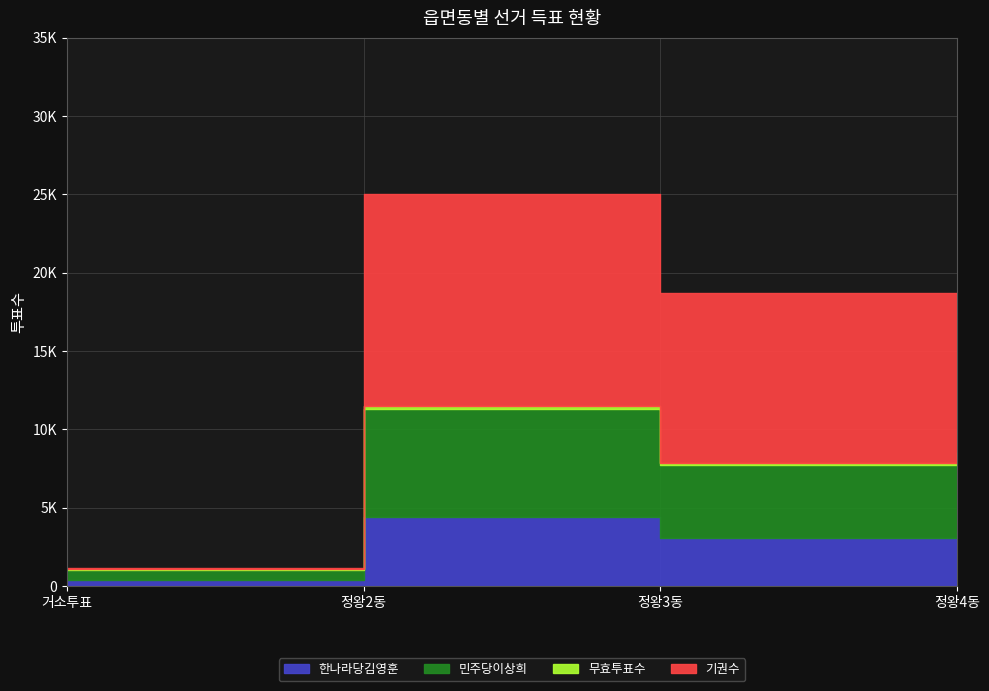

The value of 민주당이상희 at 정왕2동 is 9734. True or false?

False